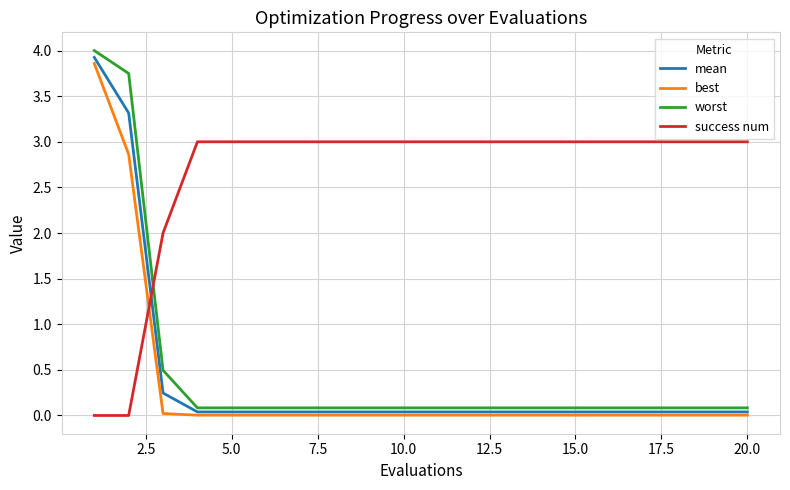

How many times do success num and best cross each other?

1